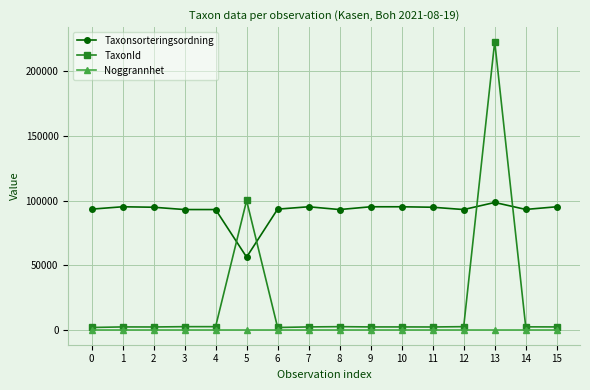

What is the average value of the Taxonsorteringsordning series?

92044